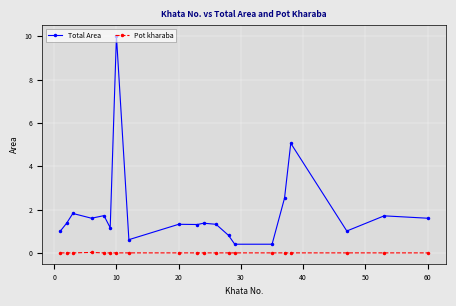

True or false: Pot kharaba and Total Area cross at least once.

False